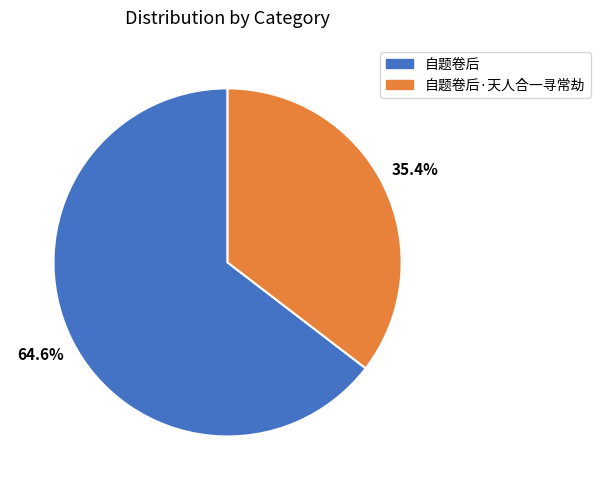

Is there a majority slice in this chart?

Yes